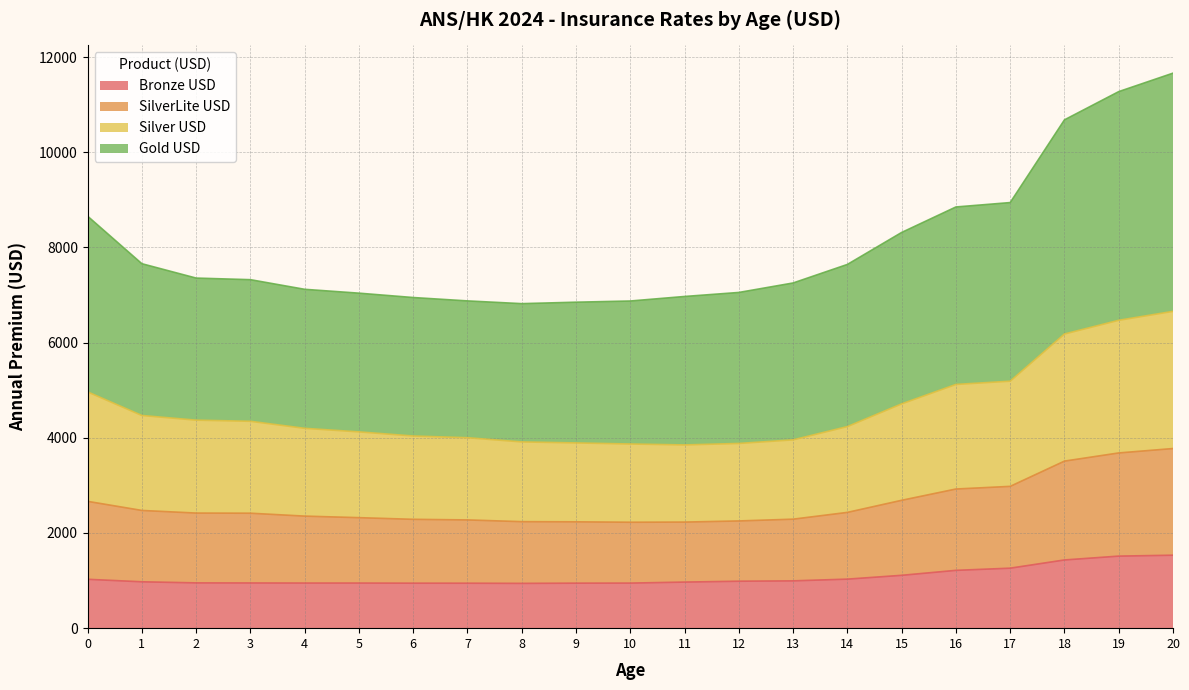

True or false: Bronze USD and Gold USD cross at least once.

False